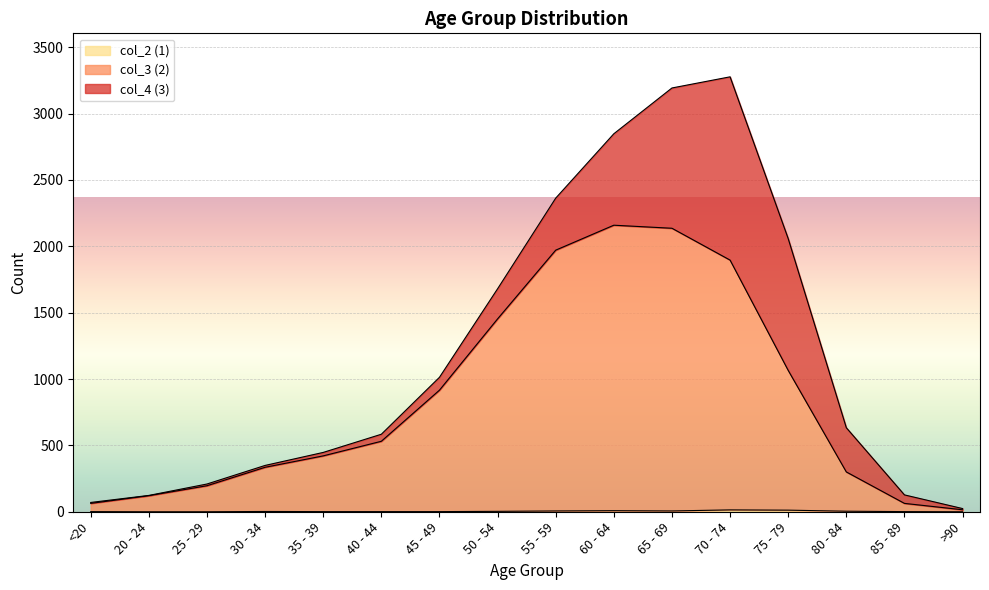

Which has a higher value, >90 or <20?

<20